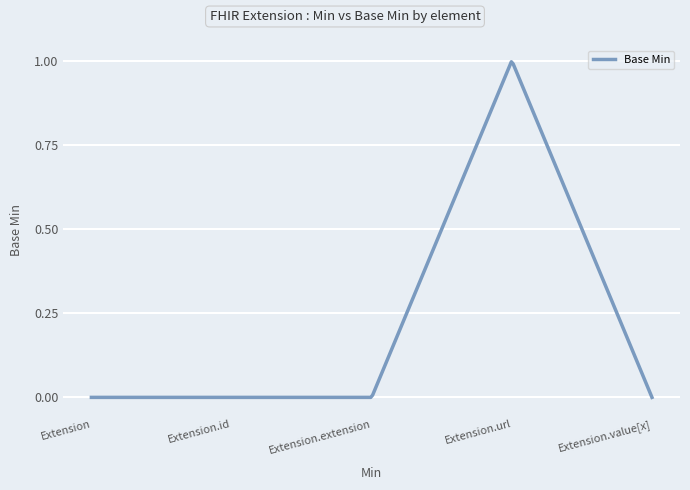

What is the label of the 3rd point from the right?

Extension.extension